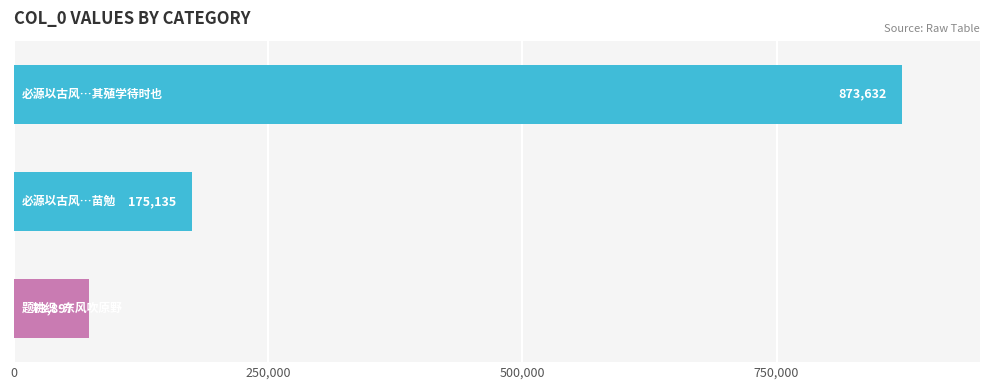

What is the difference between the maximum and minimum values?

799735